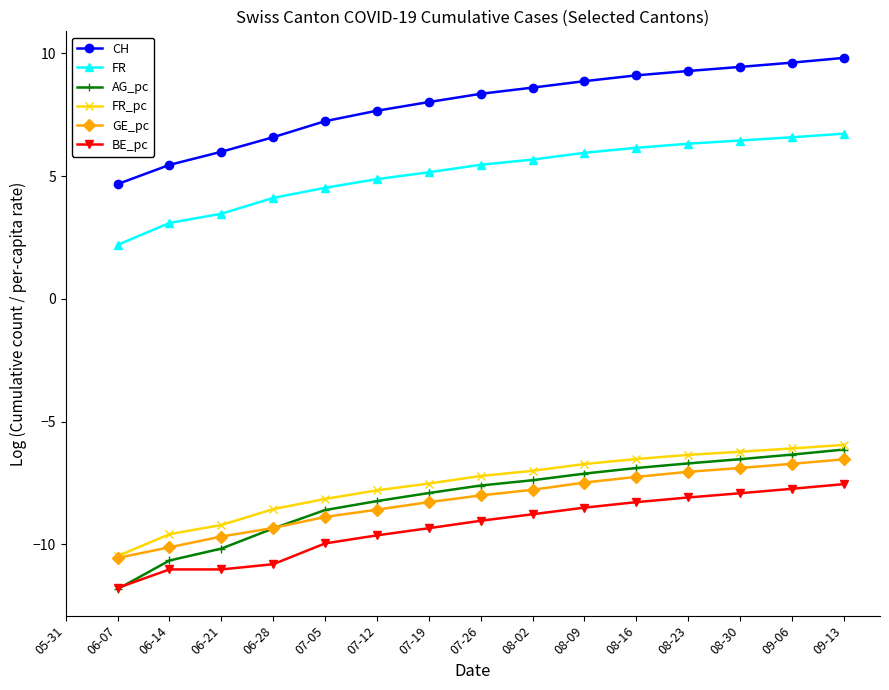

How many lines are shown in the chart?

6